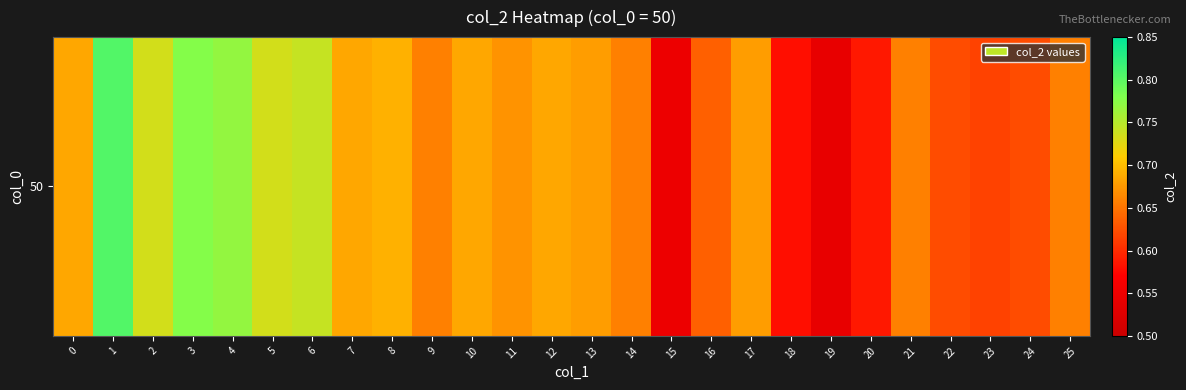

The chart shows a value of 1.3 at 4. True or false?

False